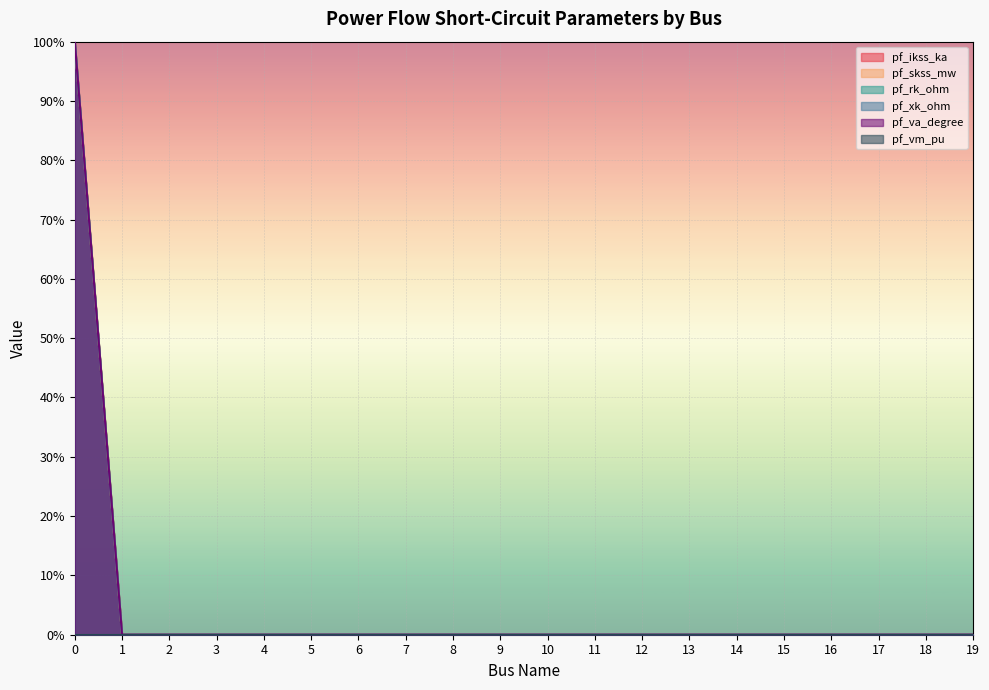

True or false: pf_skss_mw has more than 2 points higher than both neighbors.

False